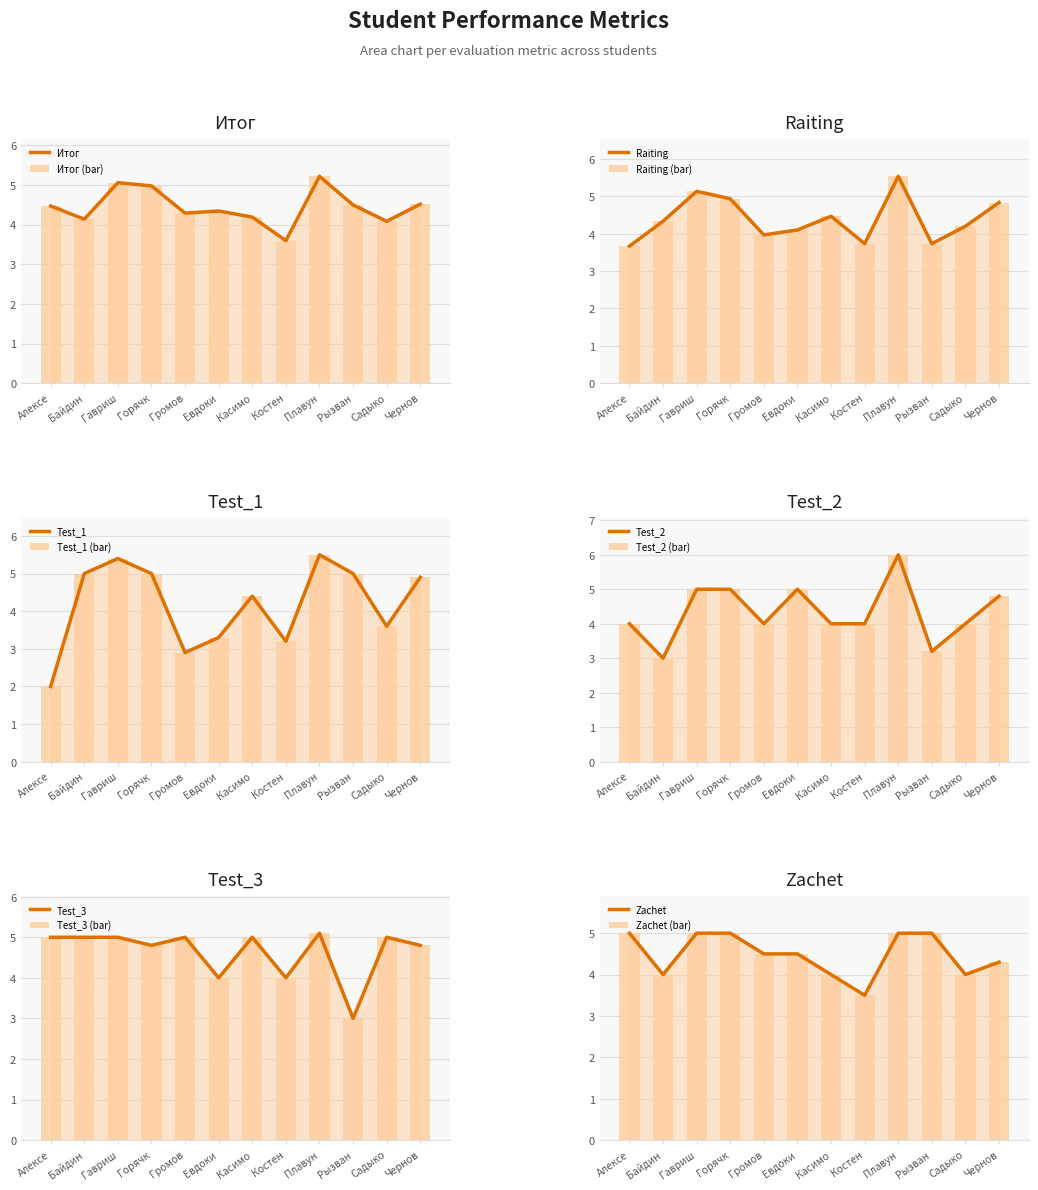

Reading left to right, extract all data points from this chart.

Итог line: Алексе=4.5	Байдин=4.1	Гавриш=5.1	Горячк=5.0	Громов=4.3	Евдоки=4.3	Касимо=4.2	Костен=3.6	Плавун=5.2	Рызван=4.5	Садыко=4.1	Чернов=4.5
Raiting line: Алексе=3.7	Байдин=4.3	Гавриш=5.1	Горячк=4.9	Громов=4.0	Евдоки=4.1	Касимо=4.5	Костен=3.7	Плавун=5.5	Рызван=3.7	Садыко=4.2	Чернов=4.8
Test_1 line: Алексе=2.0	Байдин=5.0	Гавриш=5.4	Горячк=5.0	Громов=2.9	Евдоки=3.3	Касимо=4.4	Костен=3.2	Плавун=5.5	Рызван=5.0	Садыко=3.6	Чернов=4.9
Test_2 line: Алексе=4.0	Байдин=3.0	Гавриш=5.0	Горячк=5.0	Громов=4.0	Евдоки=5.0	Касимо=4.0	Костен=4.0	Плавун=6.0	Рызван=3.2	Садыко=4.0	Чернов=4.8
Test_3 line: Алексе=5.0	Байдин=5.0	Гавриш=5.0	Горячк=4.8	Громов=5.0	Евдоки=4.0	Касимо=5.0	Костен=4.0	Плавун=5.1	Рызван=3.0	Садыко=5.0	Чернов=4.8
Zachet line: Алексе=5.0	Байдин=4.0	Гавриш=5.0	Горячк=5.0	Громов=4.5	Евдоки=4.5	Касимо=4.0	Костен=3.5	Плавун=5.0	Рызван=5.0	Садыко=4.0	Чернов=4.3